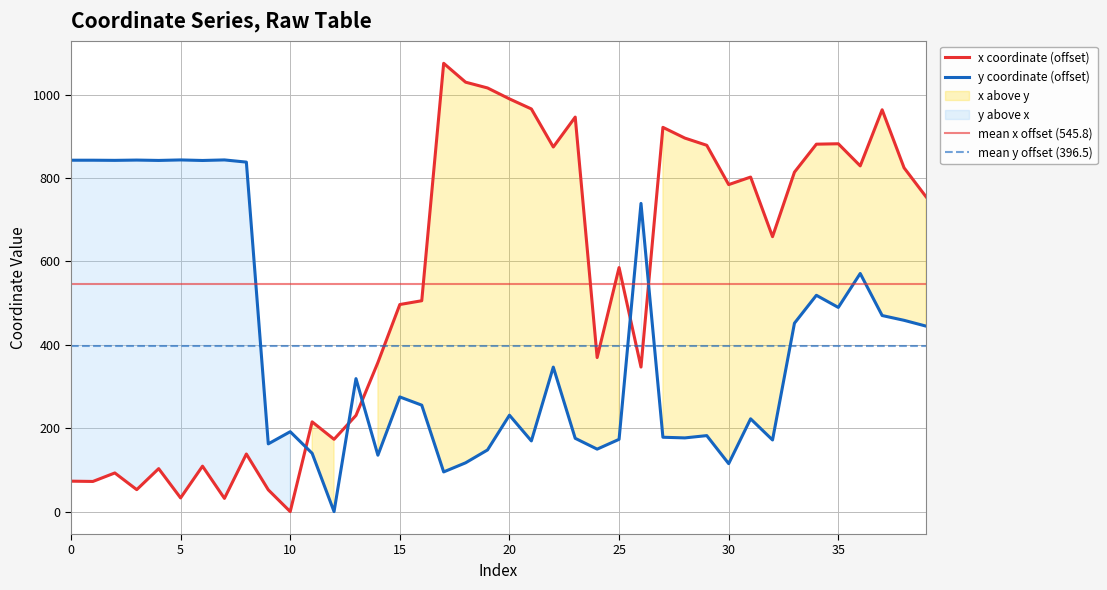

Rank the series by their maximum value, from lowest to highest.

y, x